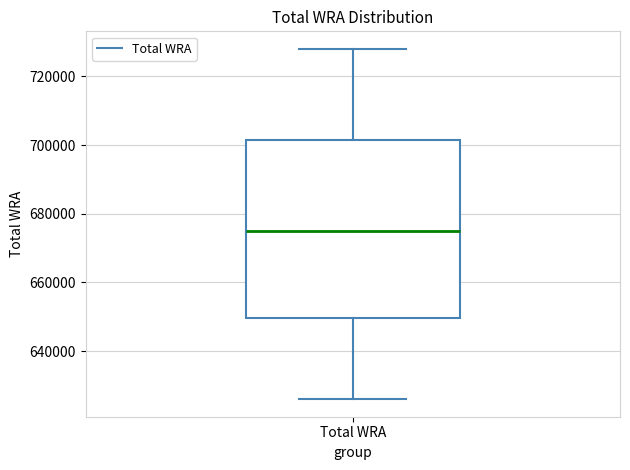

Read this box plot against the y-axis: the position of the median line, the range covered by the box, and the ends of both whiskers. The values are not printed on the chart, so give them approximately, as read against the axis.

median 676000, box 650000 to 702000, whiskers 626000 to 728000